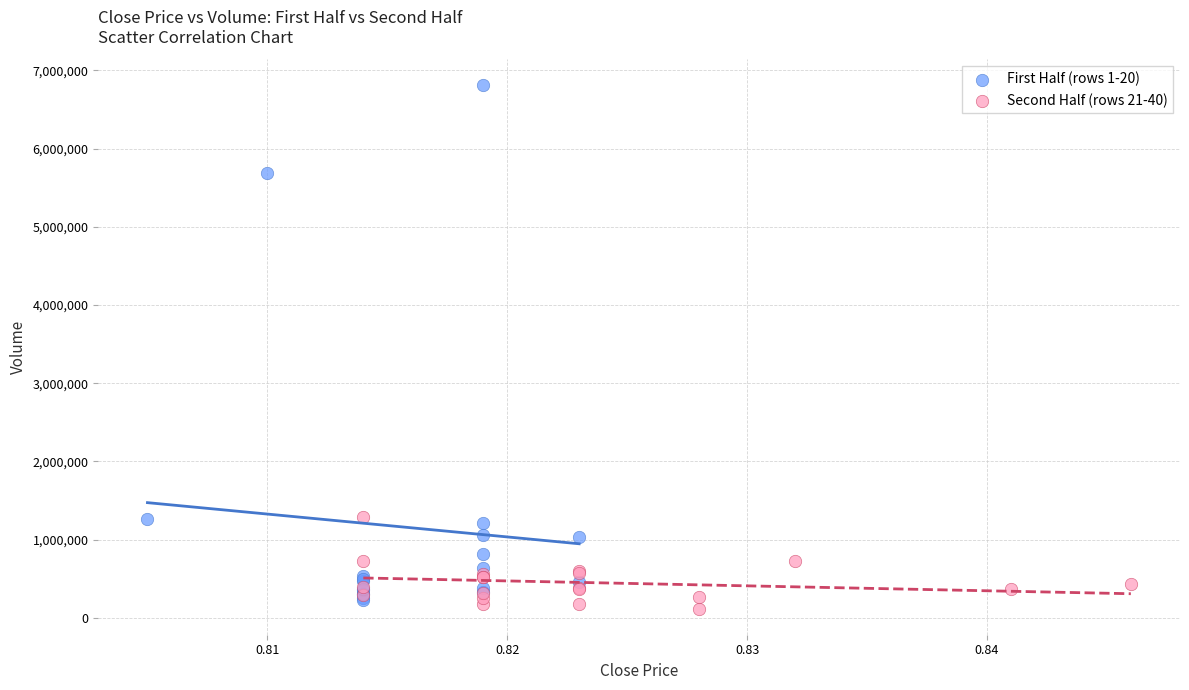

Which series has the widest spread of Y values?

First Half (rows 1-20)